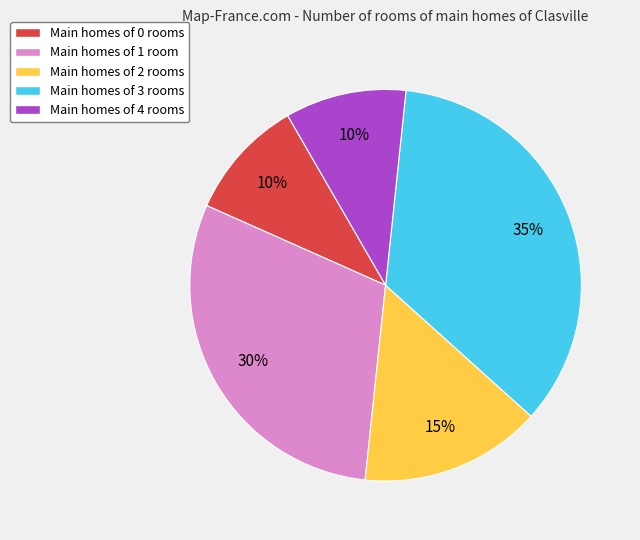

To the nearest percent, what is the average slice percentage?

20%